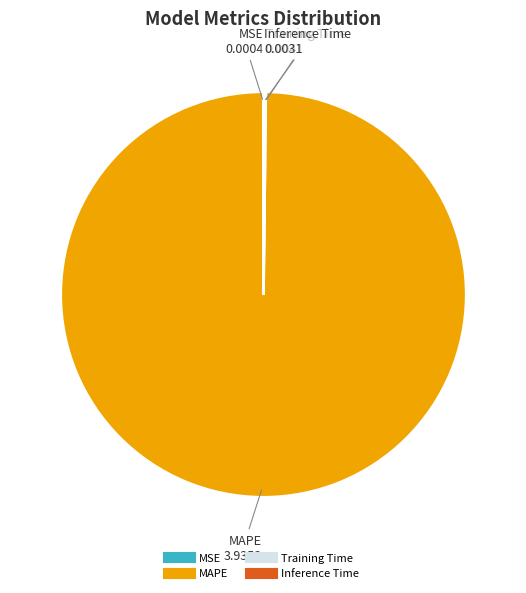

Is there a majority slice in this chart?

Yes